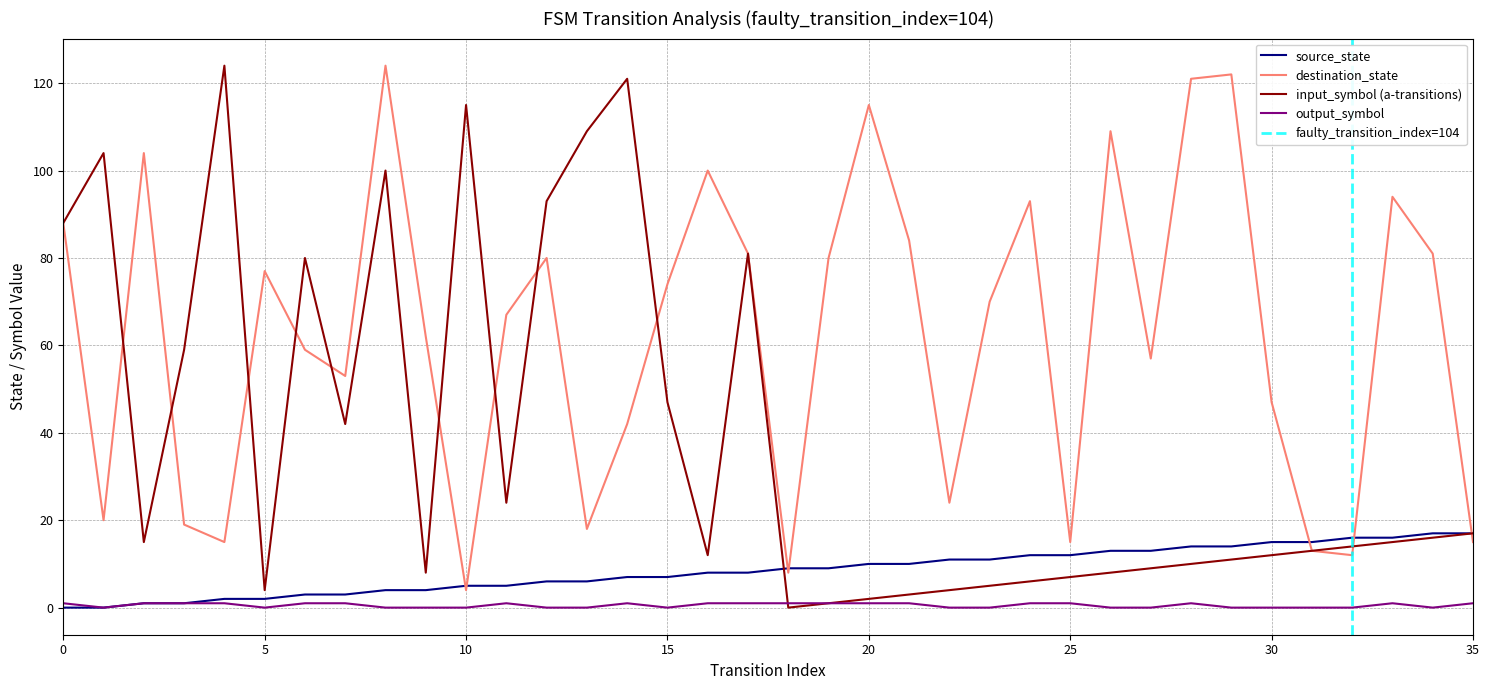

Where do destination_state and input_symbol_a first cross each other?

1 and 2